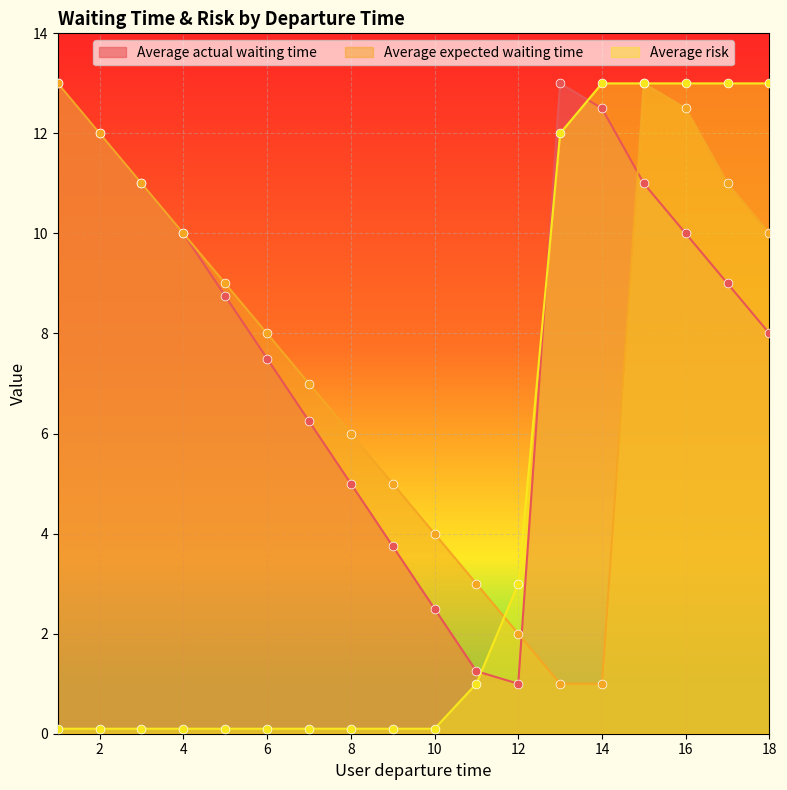

At how many categories does at least one series exceed 7?

12